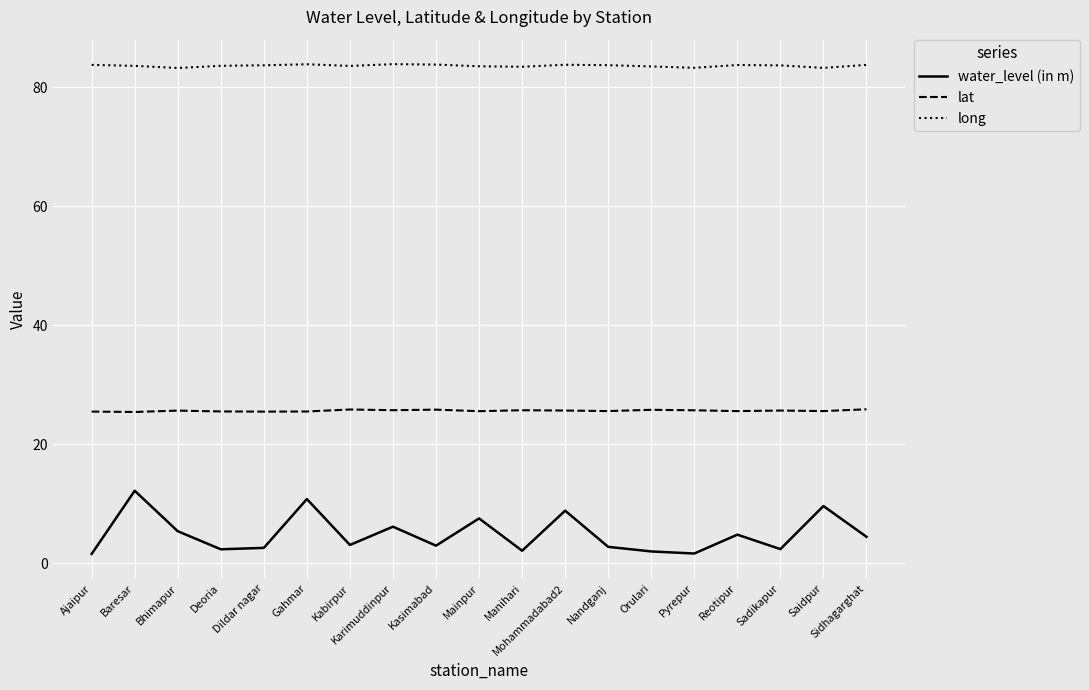

How many lines are shown in the chart?

3